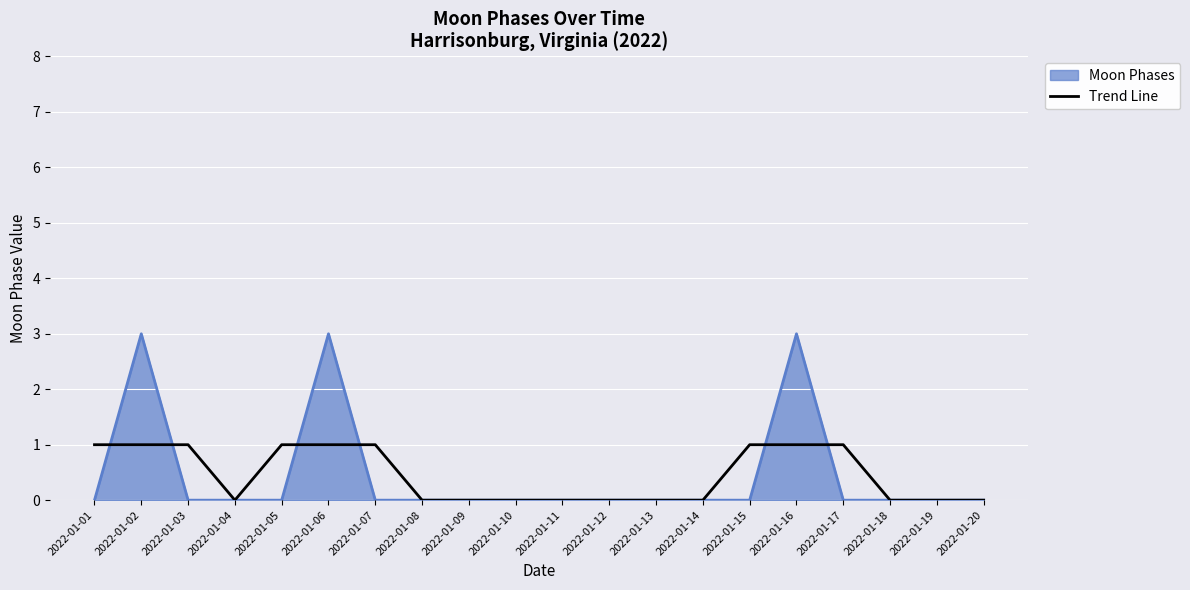

Rank the series by their maximum value, from highest to lowest.

Moon Phases, Trend Line